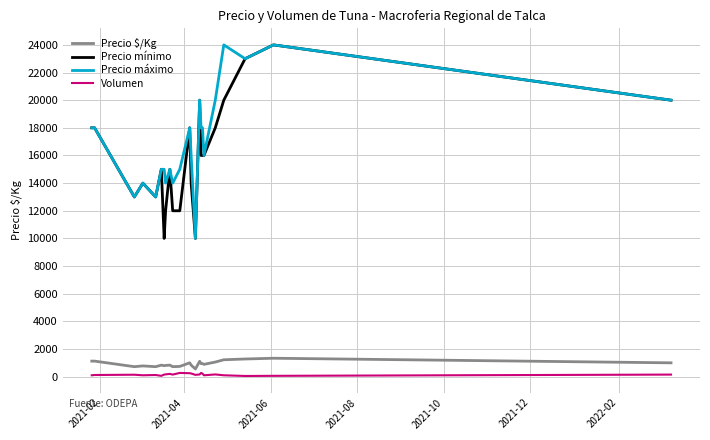

What is the minimum value for Precio máximo?

10000